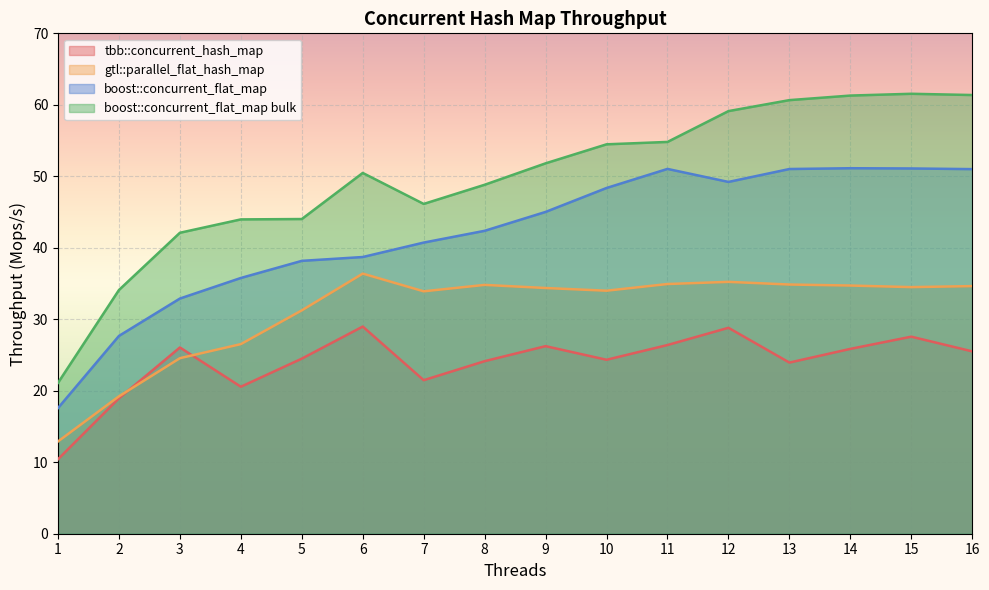

In boost::concurrent_flat_map, how many points are higher than both neighbors (excluding endpoints)?

2